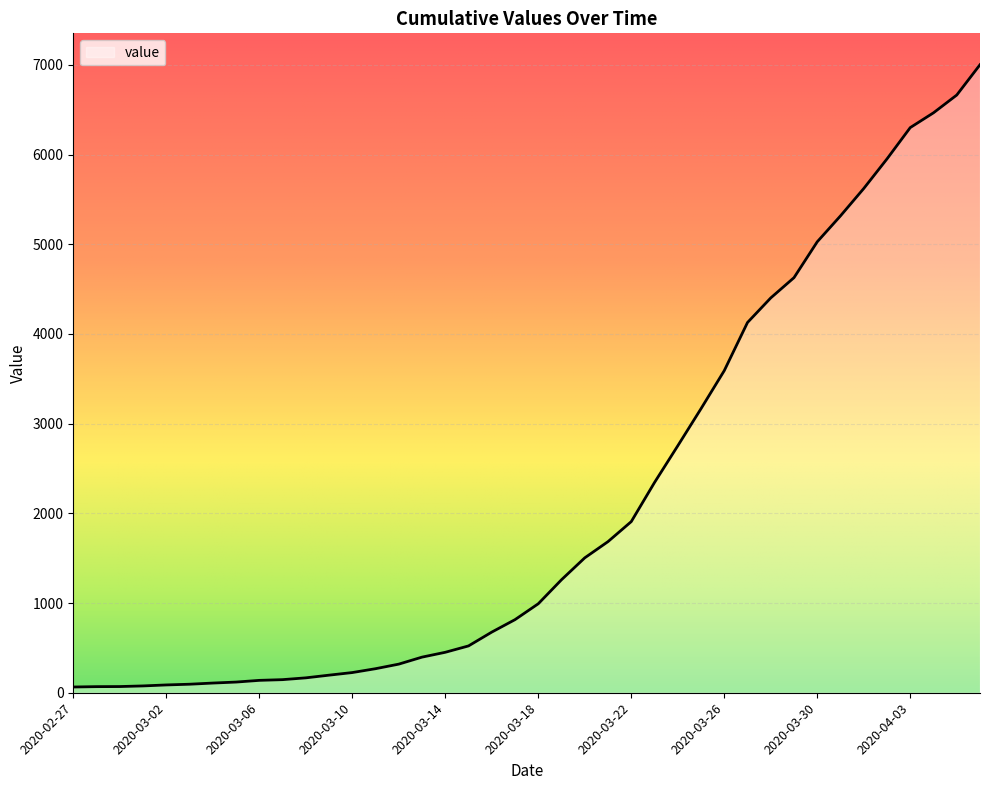

What is the greatest value displayed?

7002